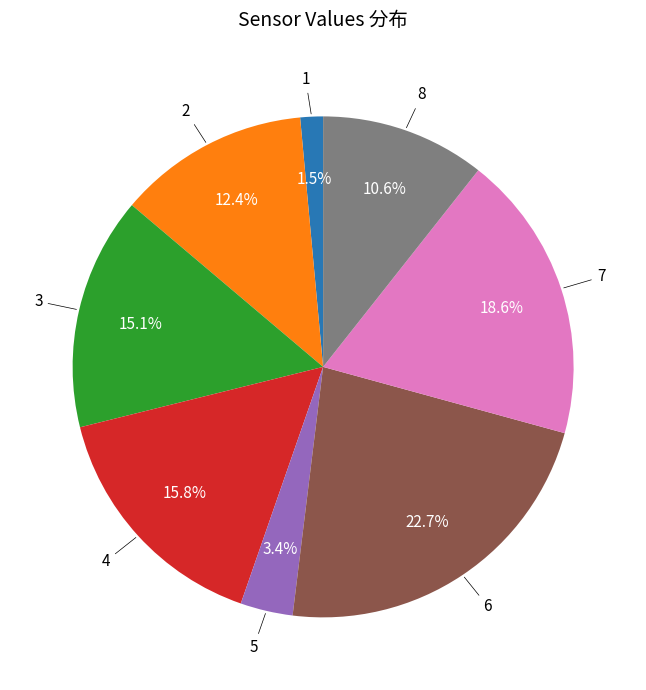

Is there a majority slice in this chart?

No